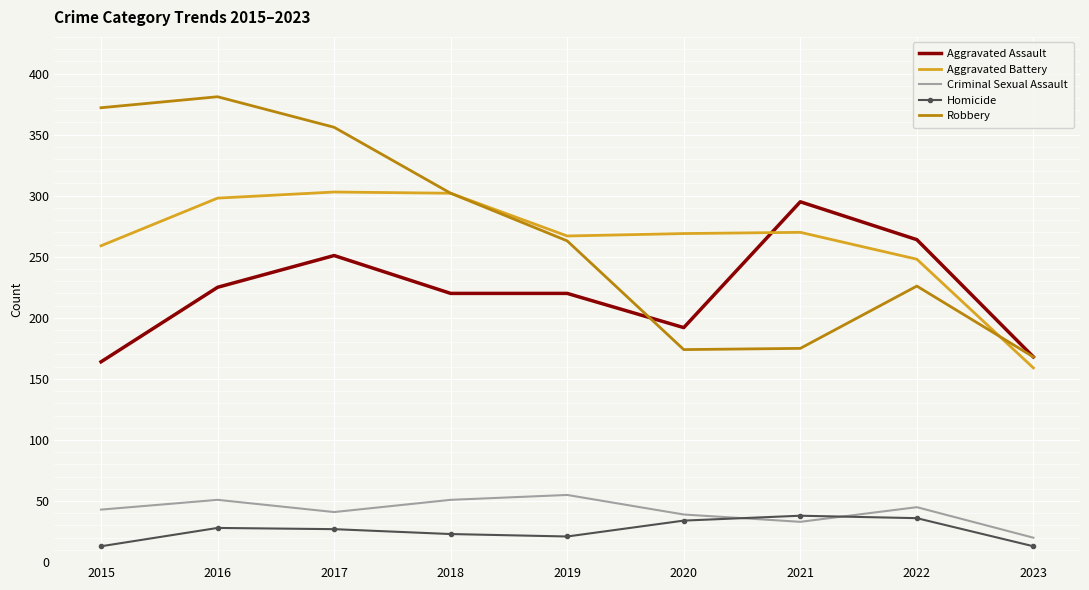

True or false: Criminal Sexual Assault and Robbery cross at least once.

False